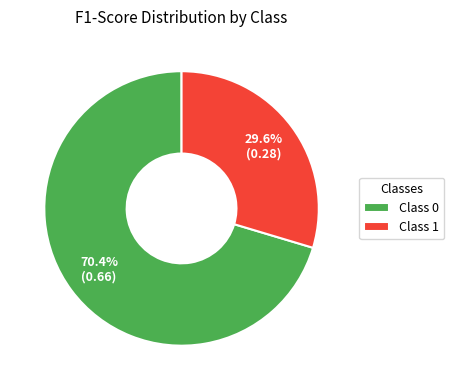

Between Class 1 and Class 0, which is larger?

Class 0